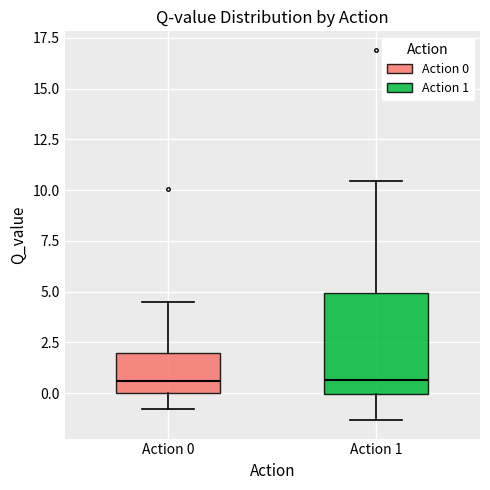

Reading left to right, read every box against the y-axis: the position of its median line, the range the box covers, and the ends of its whiskers. The values are not printed on the chart, so give them approximately, as read against the axis.

Action 0: median 0.5, box 0.0 to 2.0, whiskers -1.0 to 4.5
Action 1: median 0.5, box 0.0 to 5.0, whiskers -1.5 to 10.5